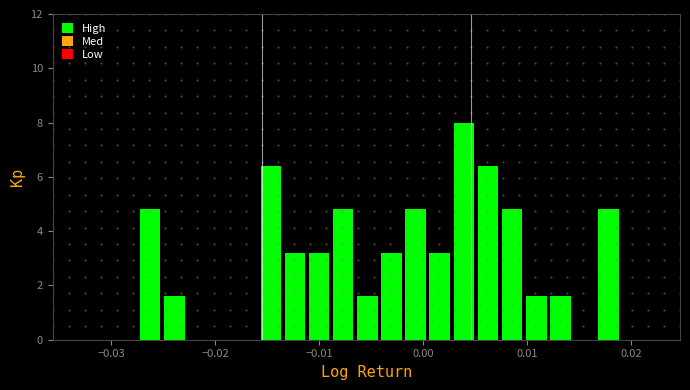

Around what value on the x-axis is the tallest bar? Give the approximate position of its centre, as read against the axis.

0.004